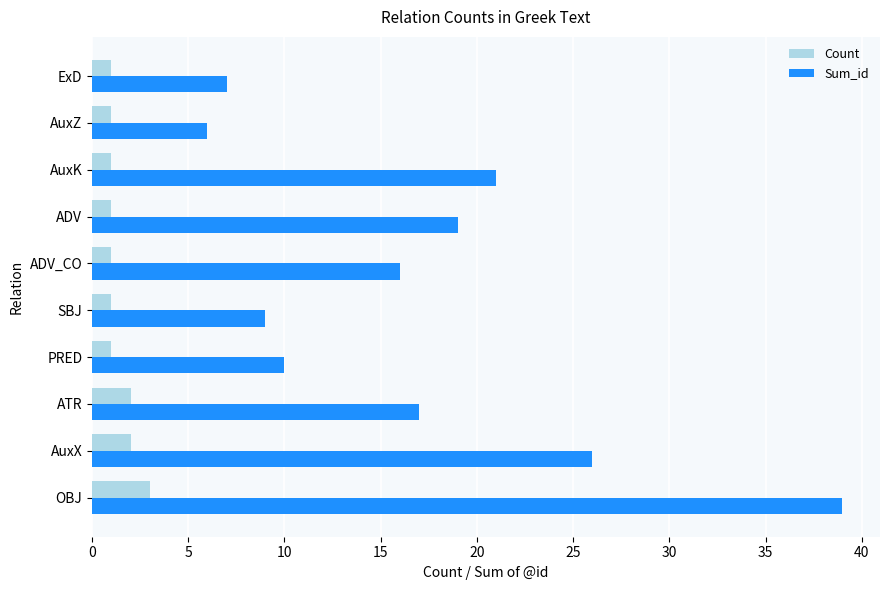

At how many categories does at least one series exceed 11?

6